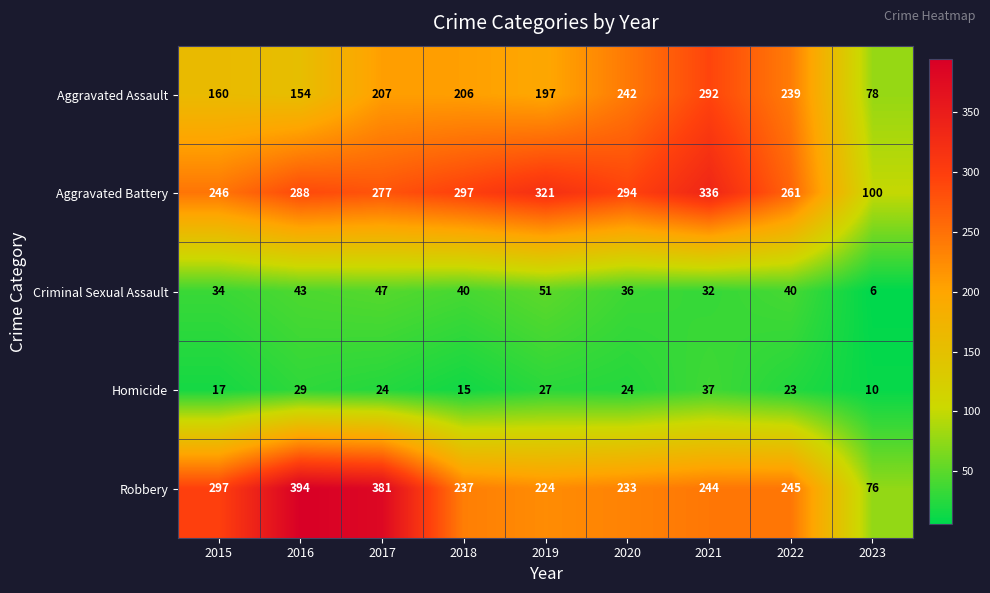

What is the smallest value displayed?

6